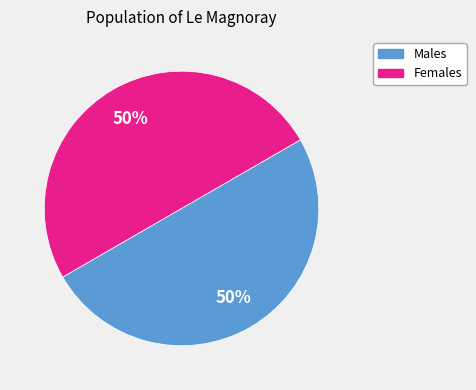

Count the number of slices in the pie.

2